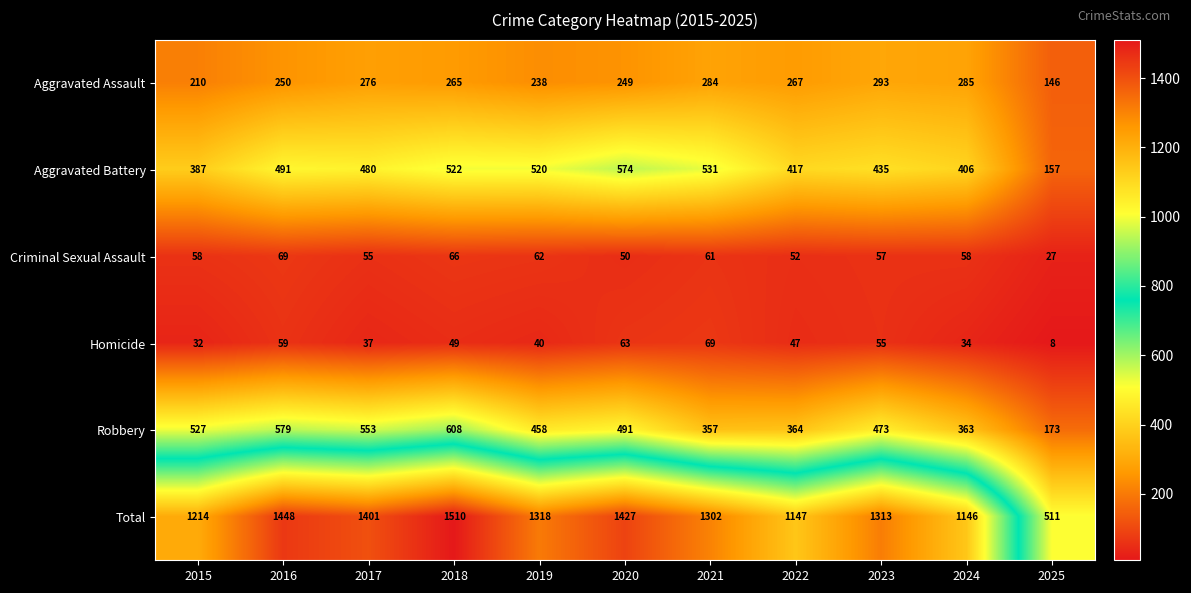

At how many categories does at least one series exceed 1415?

3